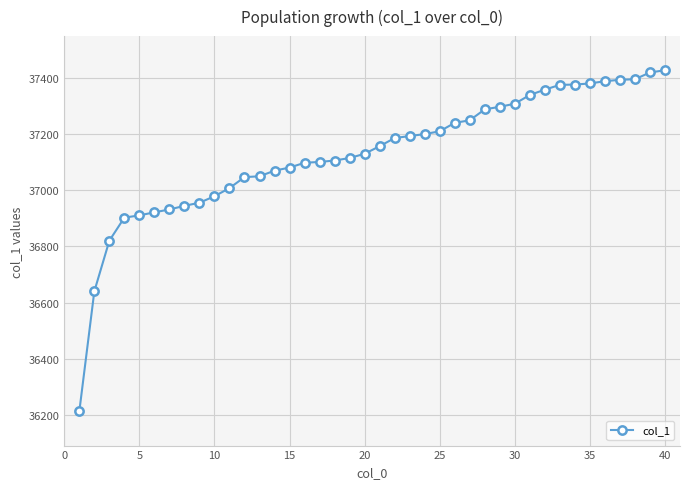

What is the value of the 29th point from the left?

37296